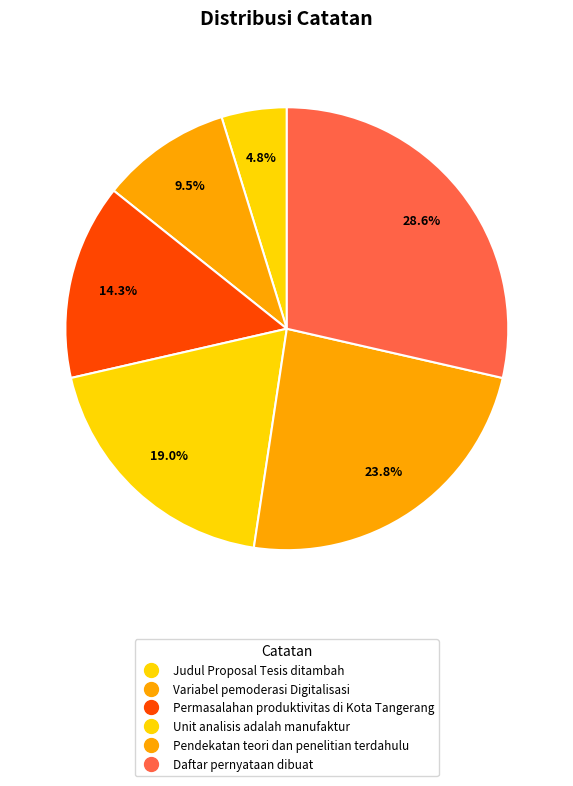

Do Judul Proposal Tesis ditambah and Variabel pemoderasi Digitalisasi together represent more than half of the pie?

No